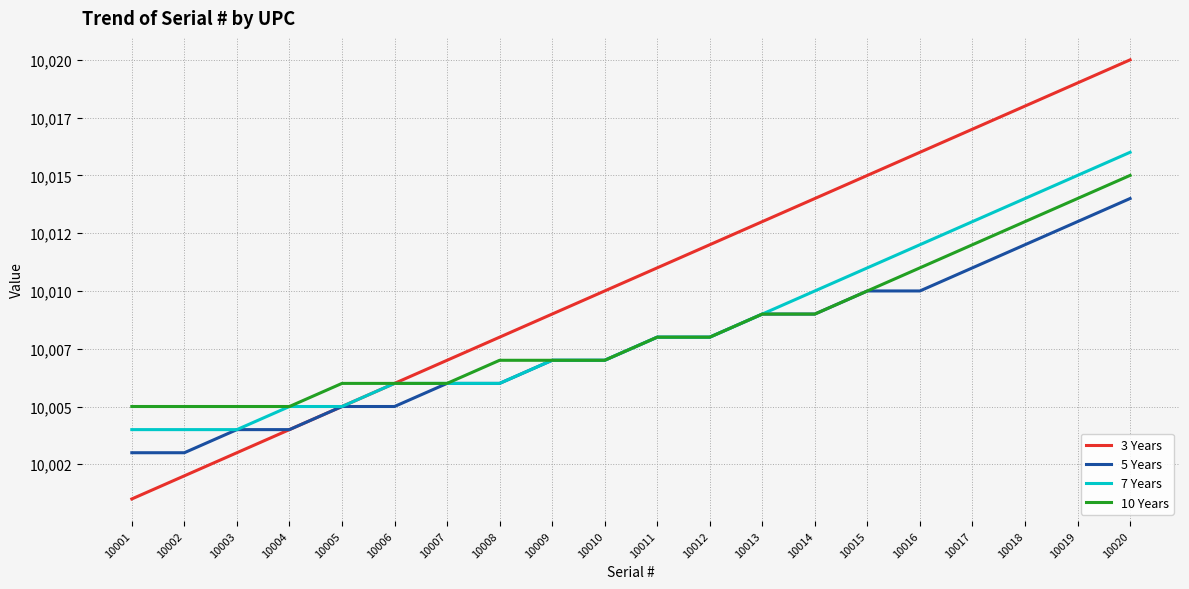

At how many categories does at least one series exceed 10001?

20